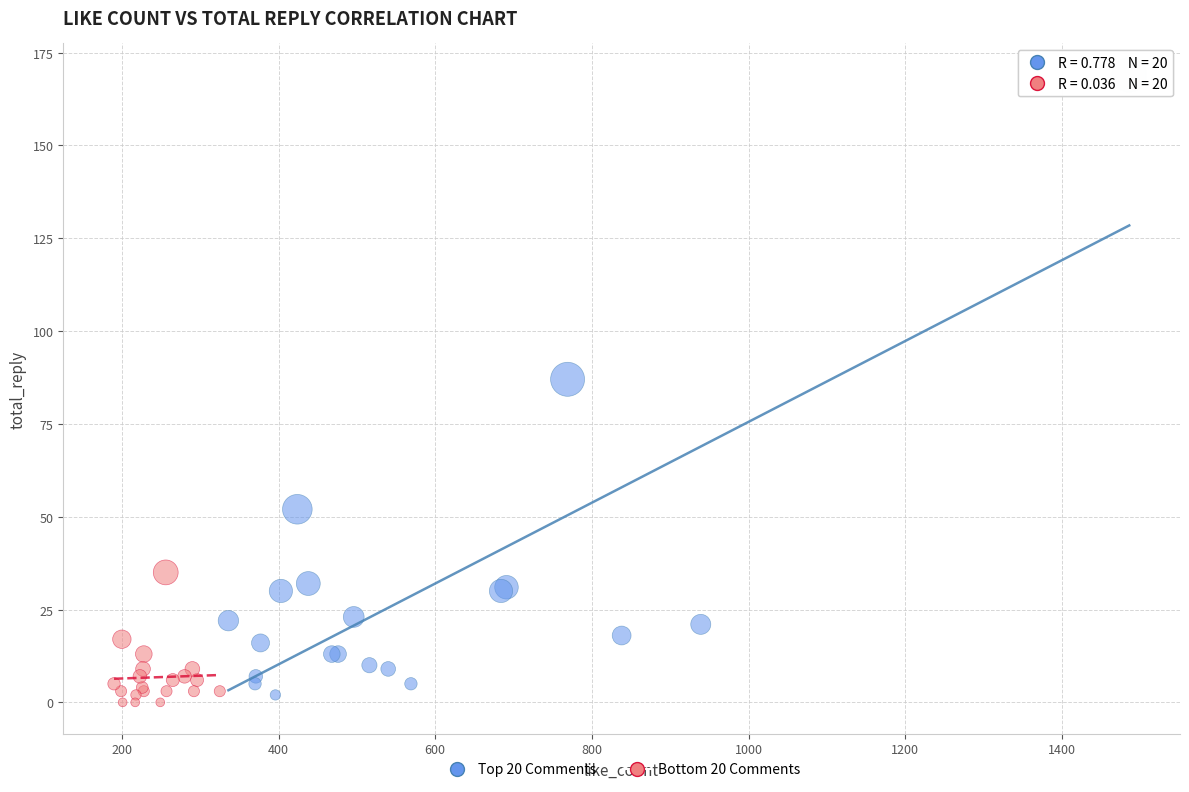

Which series has the largest Y range (max minus min)?

Top 20 Comments